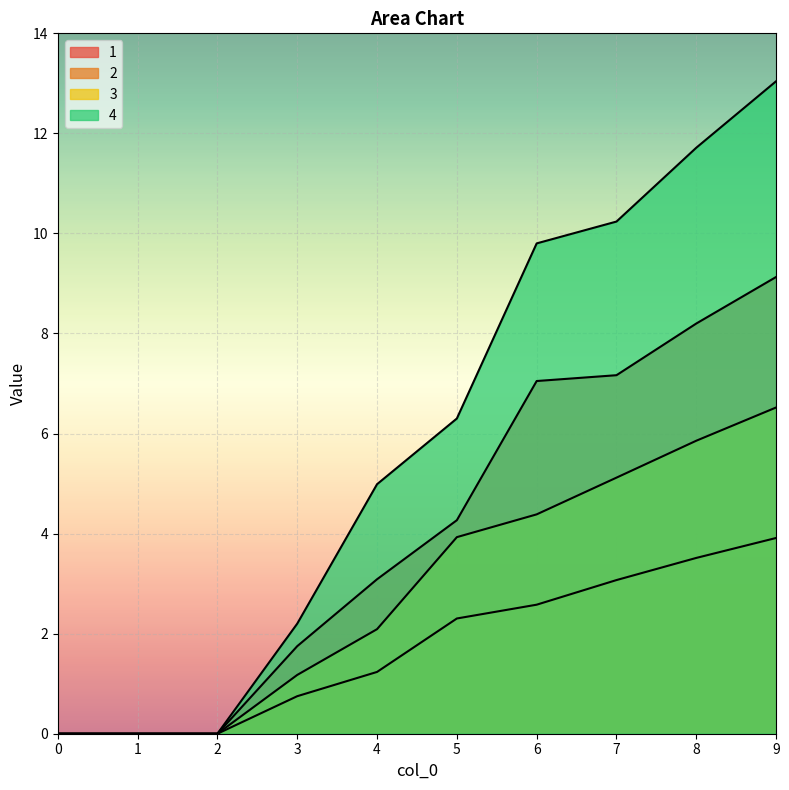

Rank the series at 4 from lowest to highest value.

2, 3, 1, 4